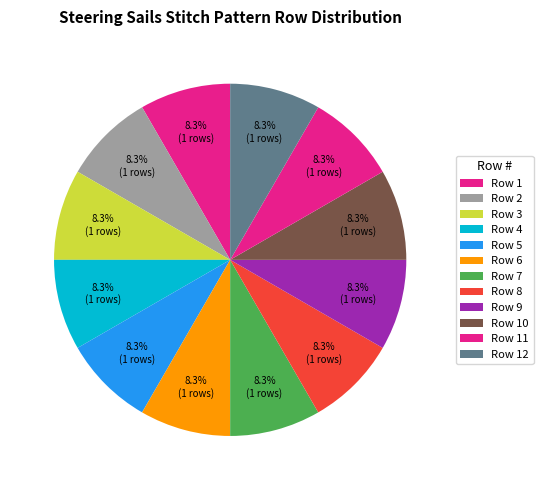

How many slices are in this pie chart?

12